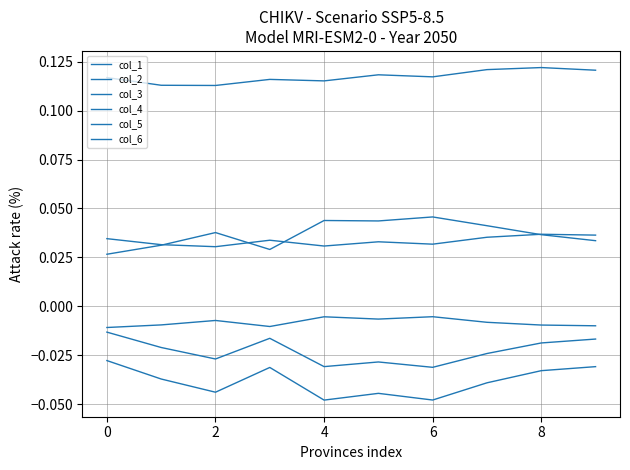

Does the chart have visible grid lines?

Yes